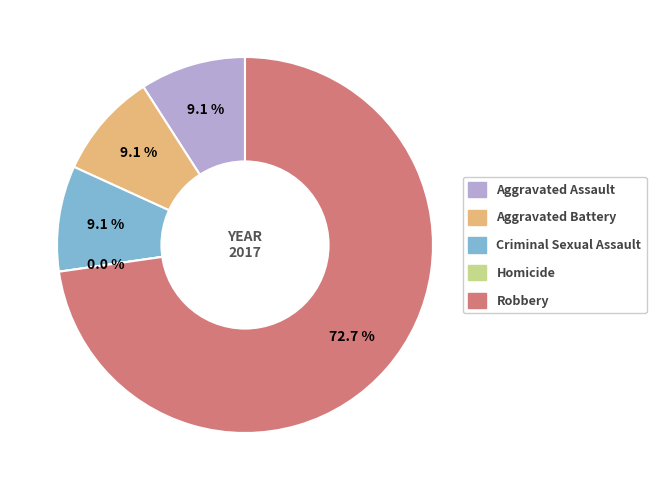

How many slices are in this pie chart?

5